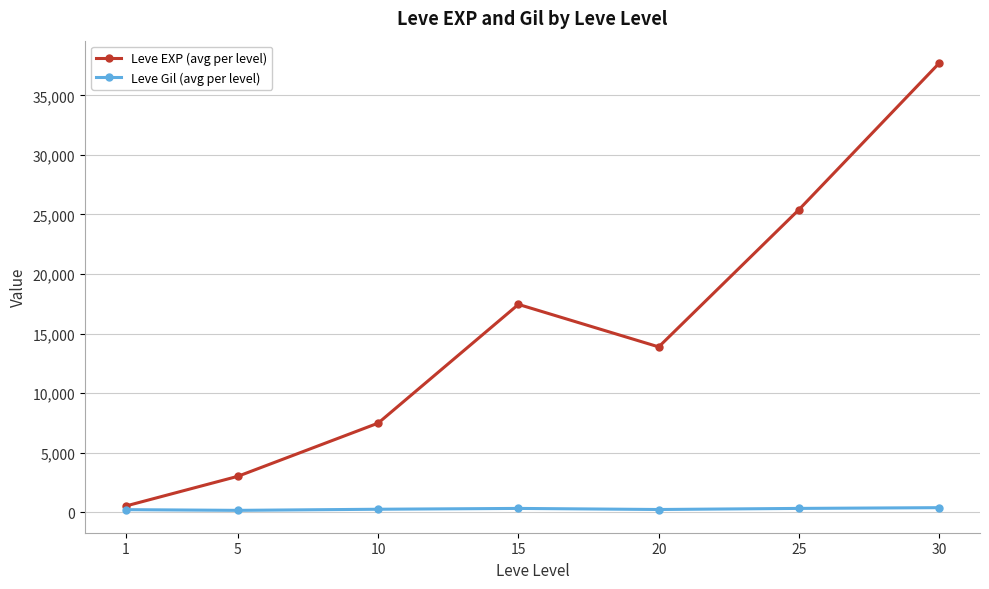

Which series changed the most between 1 and 30?

Leve EXP (avg per level)